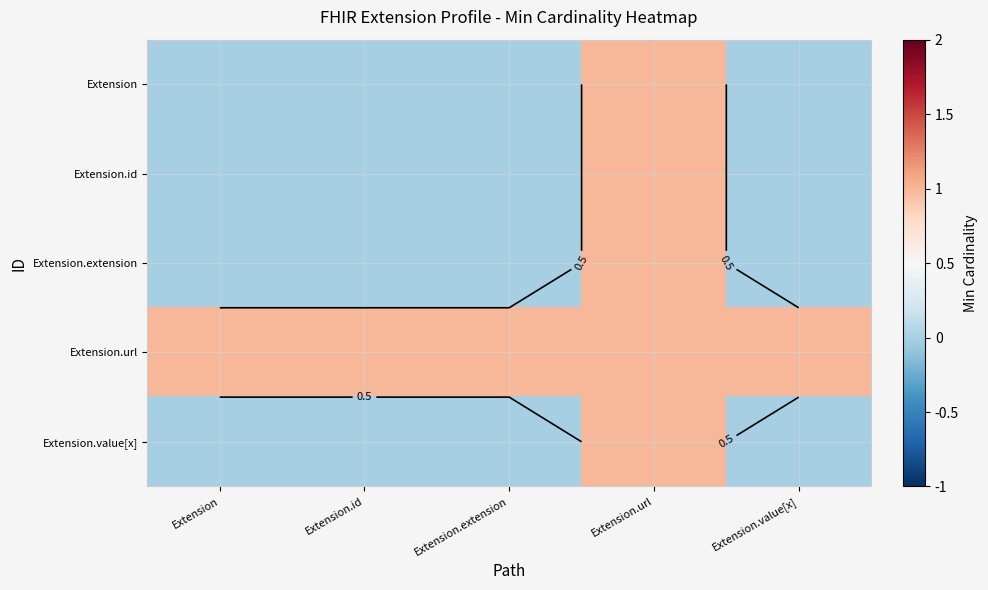

What is the maximum value shown in the chart?

1